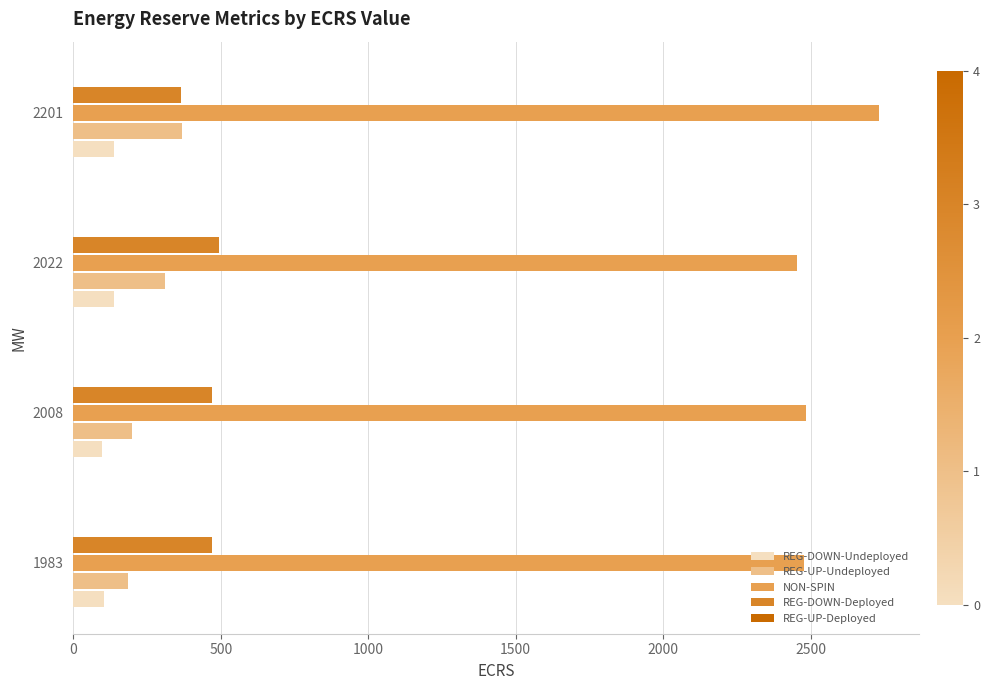

True or false: REG-DOWN-Deployed has a value of 493.3 at 2022.

True